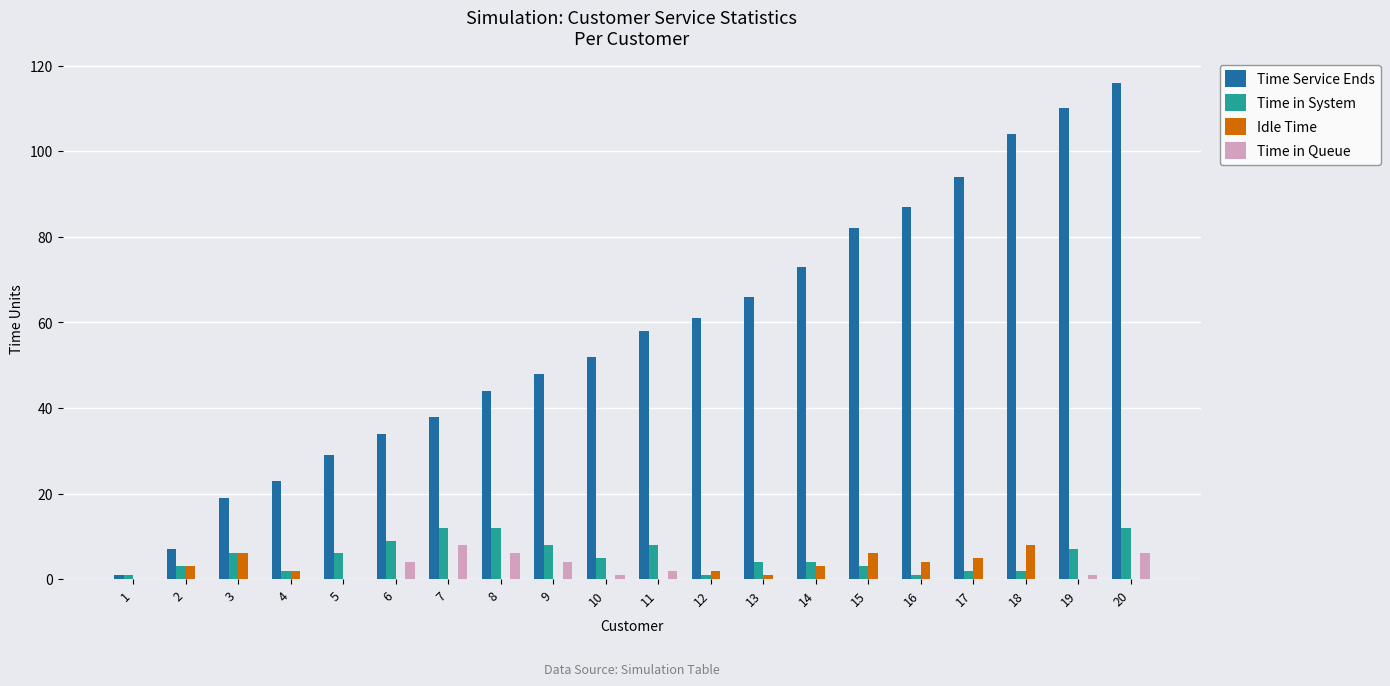

What is the greatest value displayed?

116